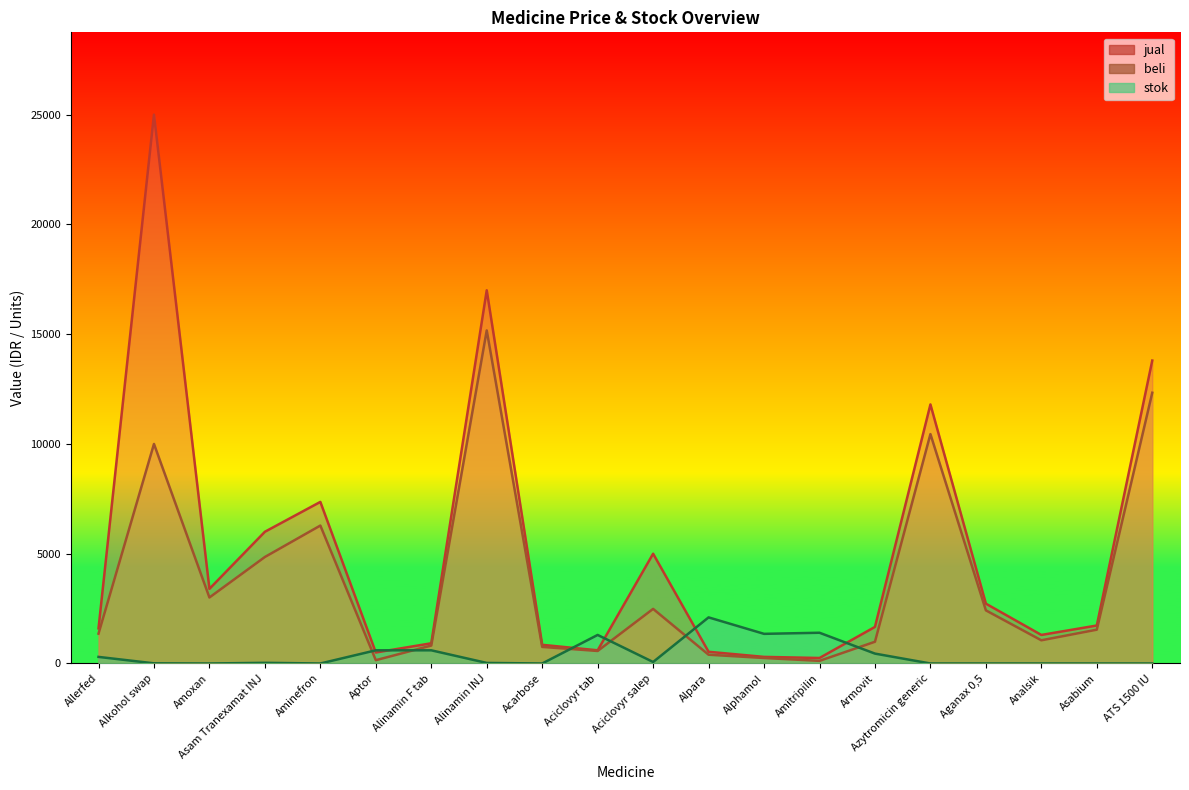

True or false: jual has a value of 567 at Aganax 0,5.

False